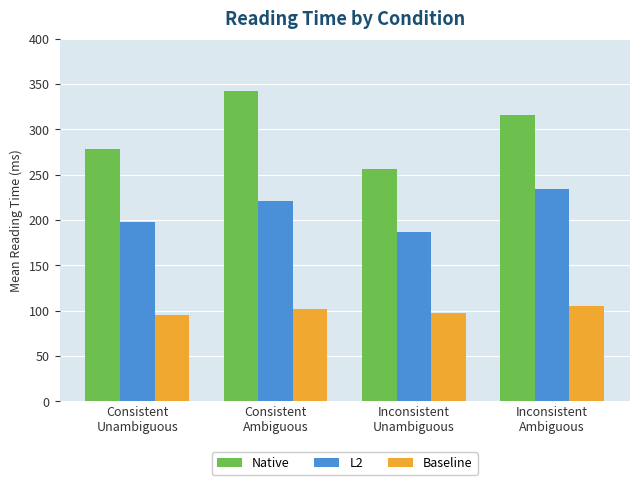

What is the label of the 1st bar from the left?

Consistent
Unambiguous